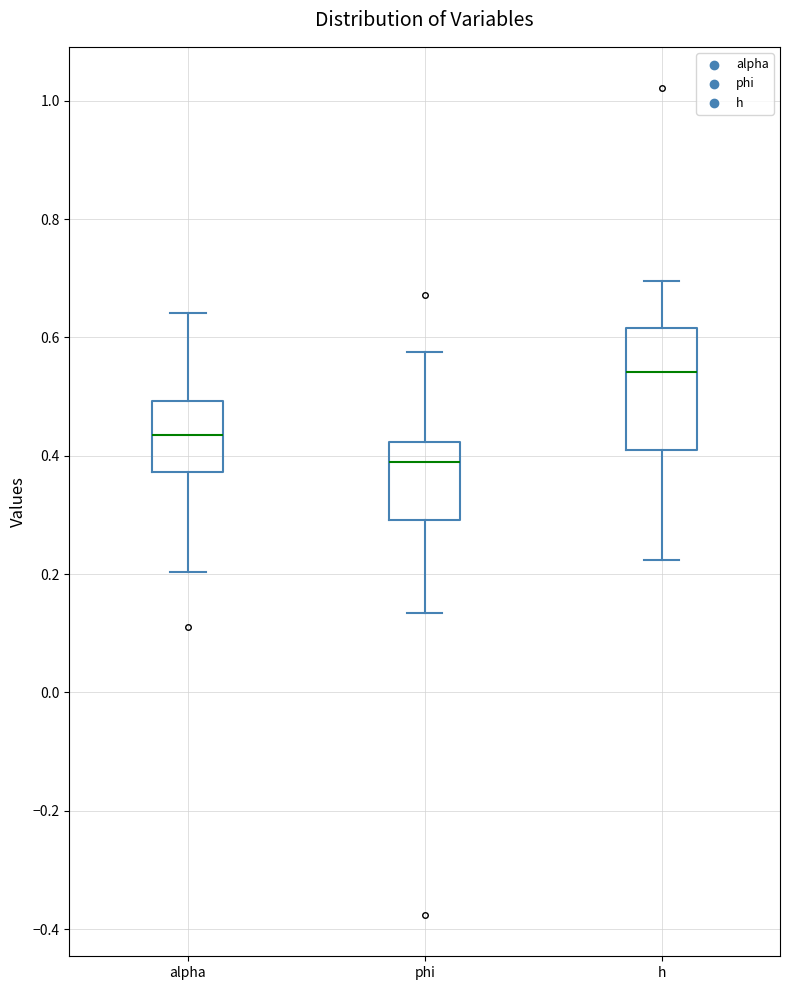

Which box's median line is the lowest?

phi